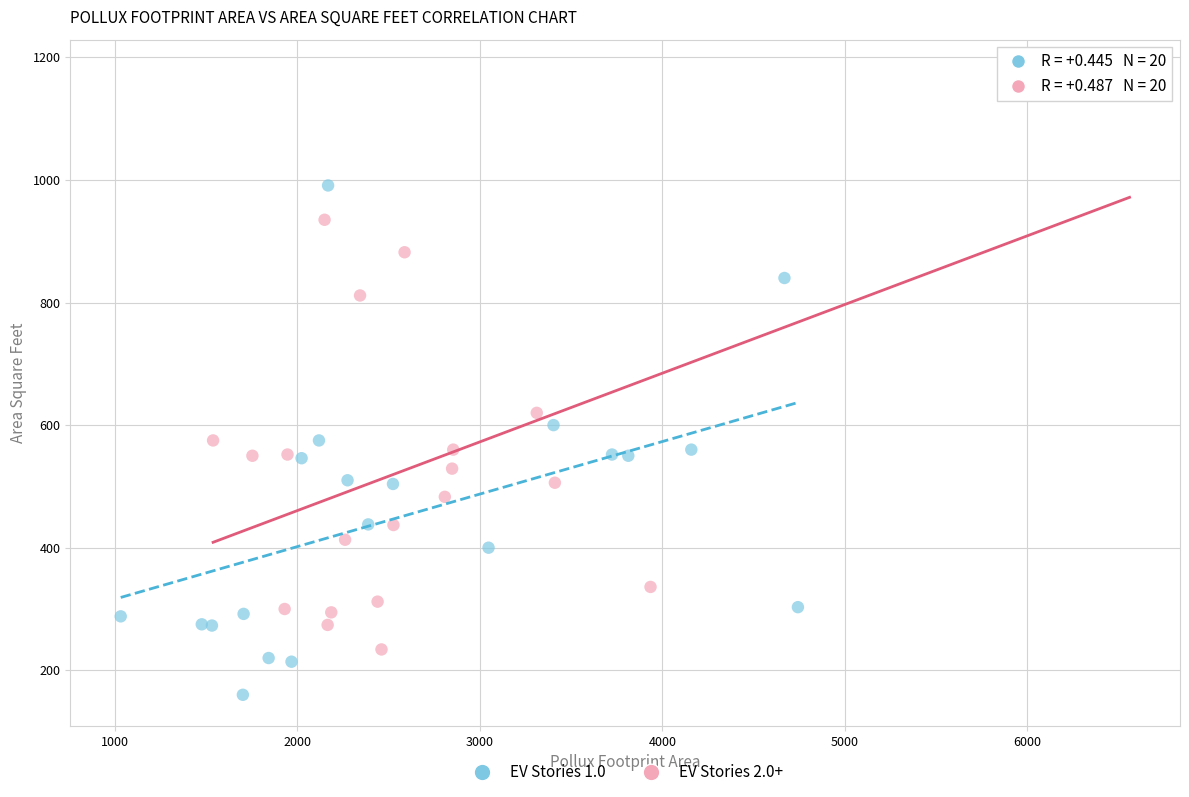

Which series has the largest Y range (max minus min)?

EV Stories 2.0+